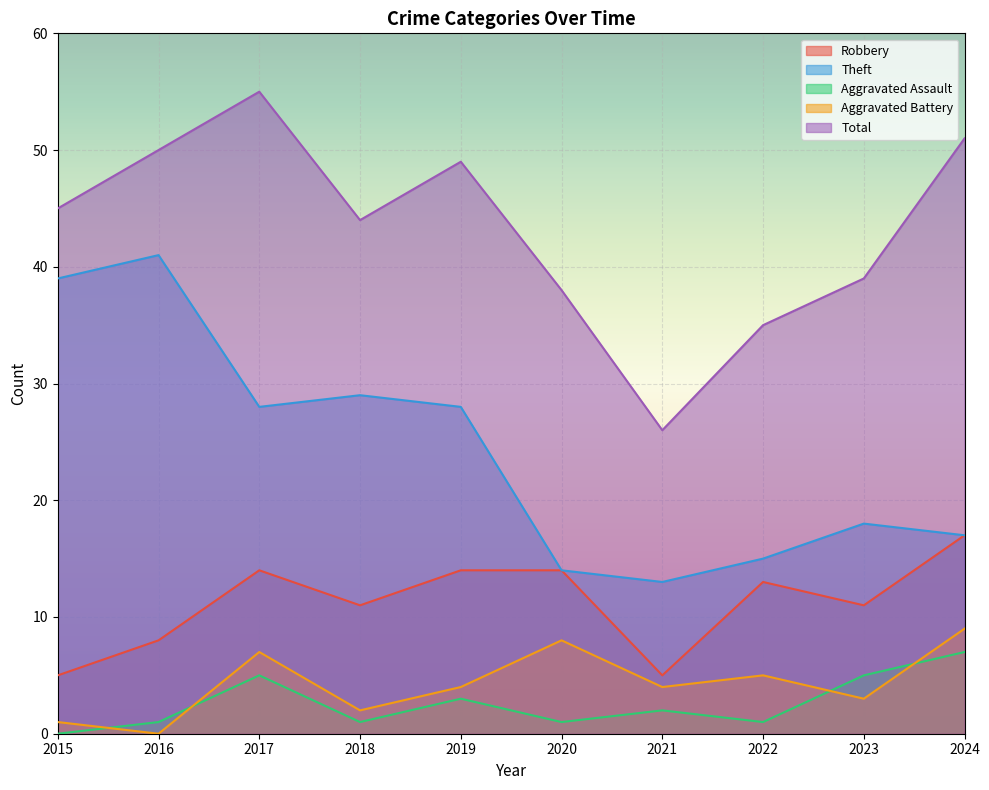

True or false: Robbery and Total intersect in this chart.

False